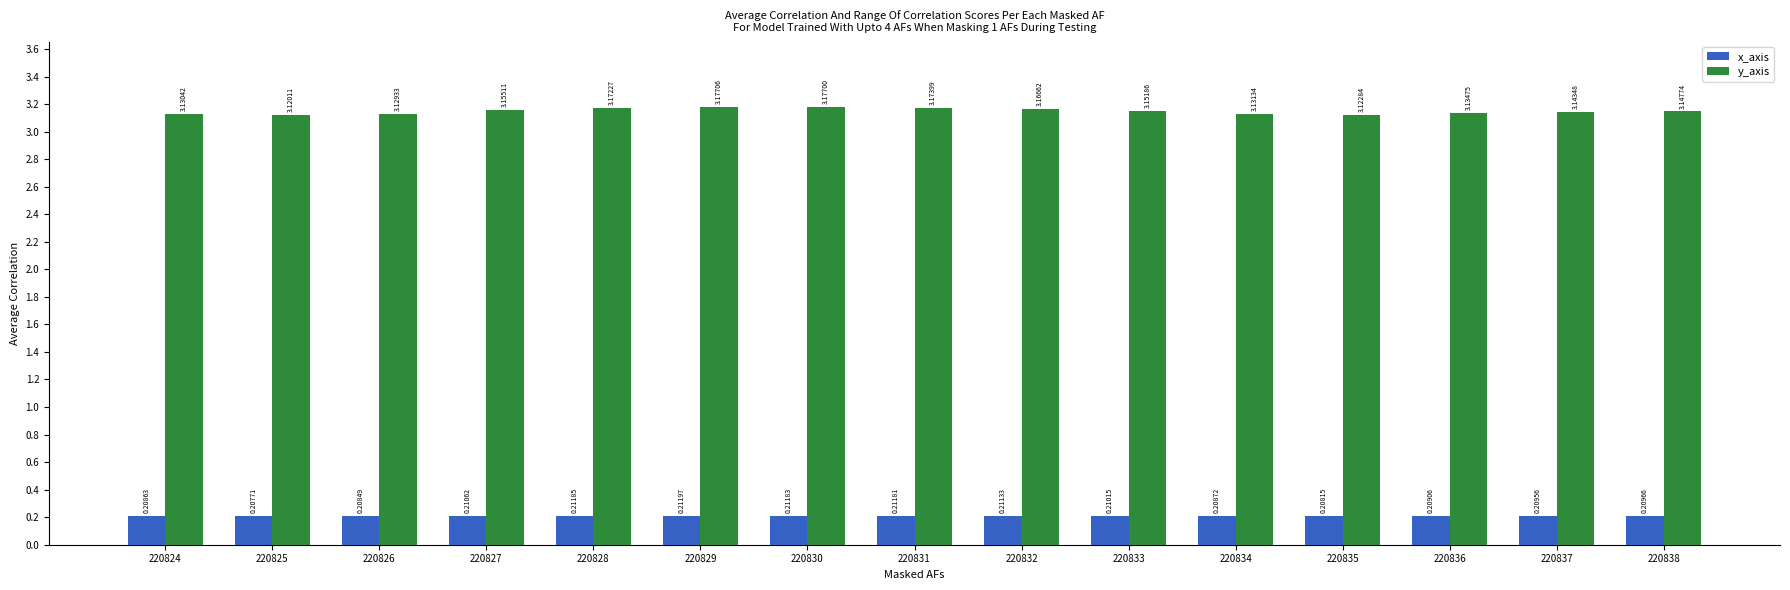

True or false: y_axis has a value of 4.2 at 220829.

False